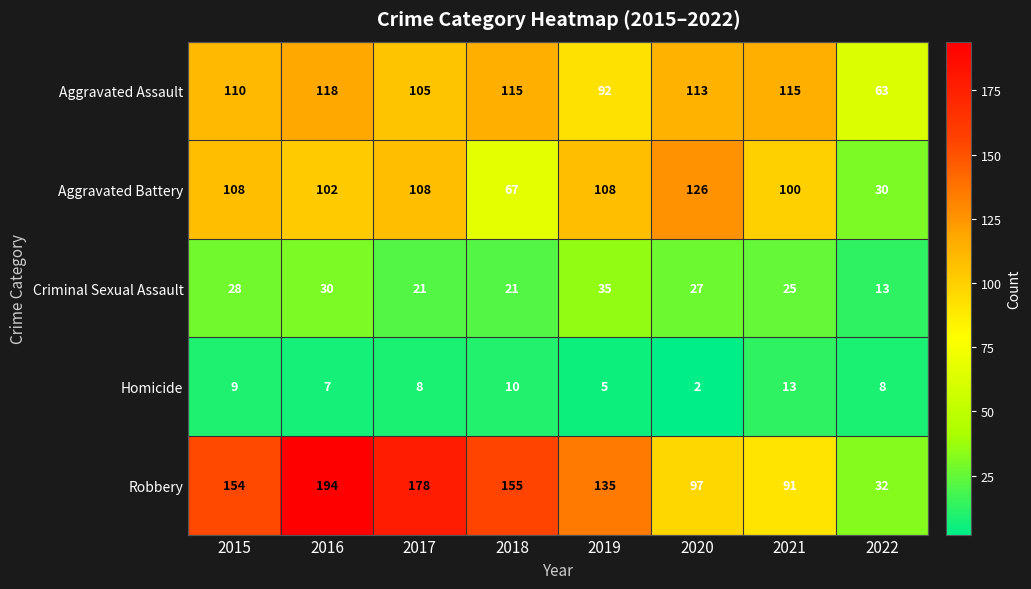

At which category does the chart reach its minimum across all series?

2020